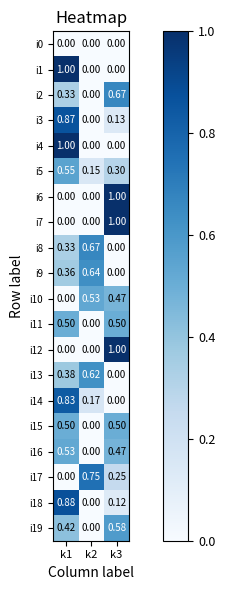

Is the value of i17 at k3 greater than the value of i11 at k1?

No